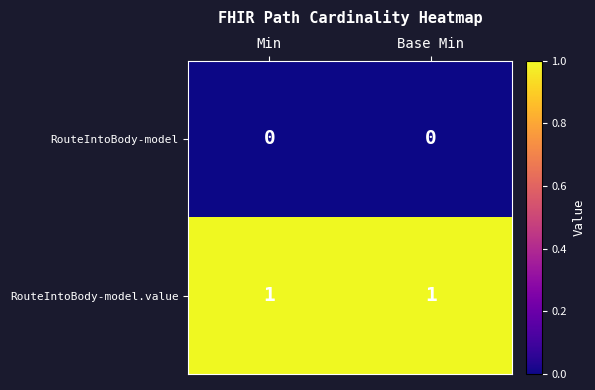

List the series in order of their overall mean, highest first.

RouteIntoBody-model.value, RouteIntoBody-model